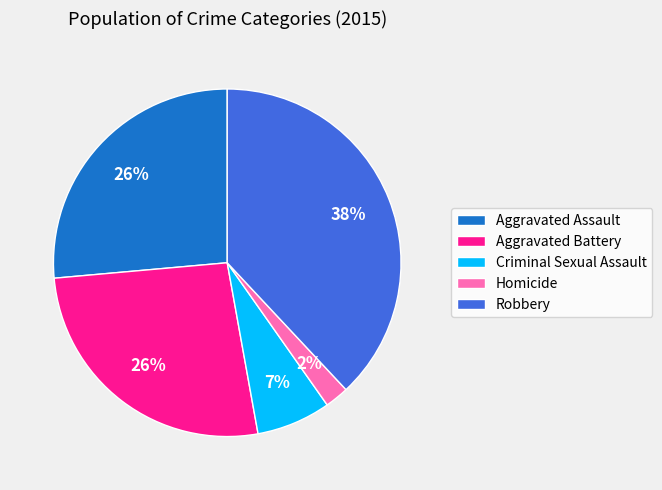

What is the largest slice in the pie chart?

Robbery